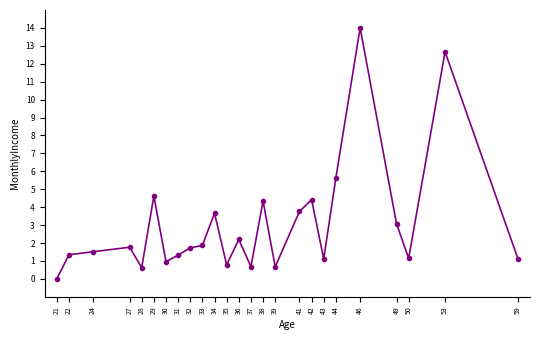

Is this an area chart (filled region under the line)?

No